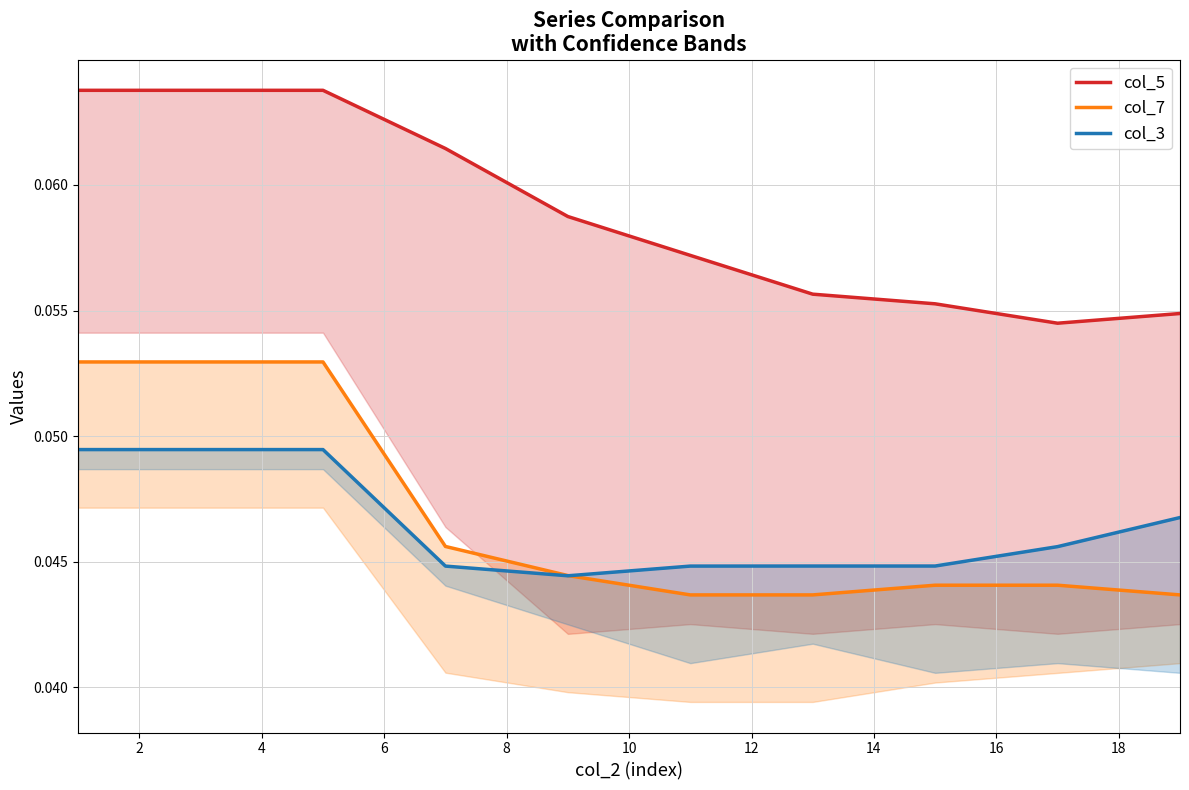

What are all the series names shown in the legend?

col_5, col_7, col_3